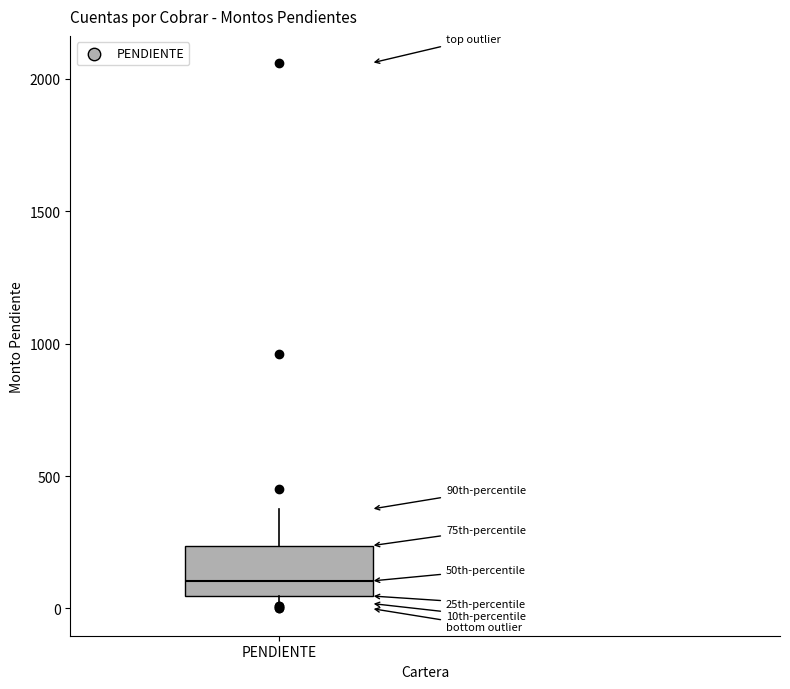

Transcribe this box plot: give where the median line is, the range the box spans, and where the two whiskers end, as read against the y-axis. The values are not printed on the chart, so give them approximately, as read against the axis.

median 100, box 50 to 250, whiskers 0 to 400